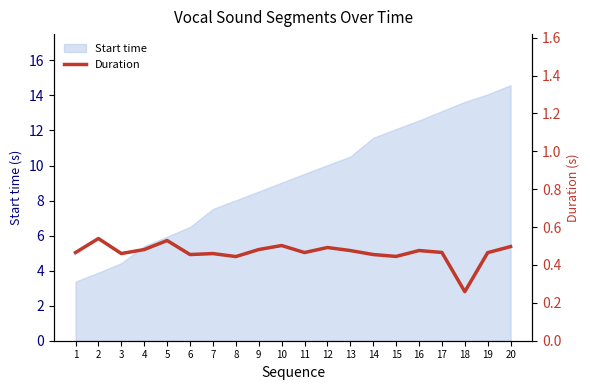

What is the difference between the second highest and minimum values?

0.3